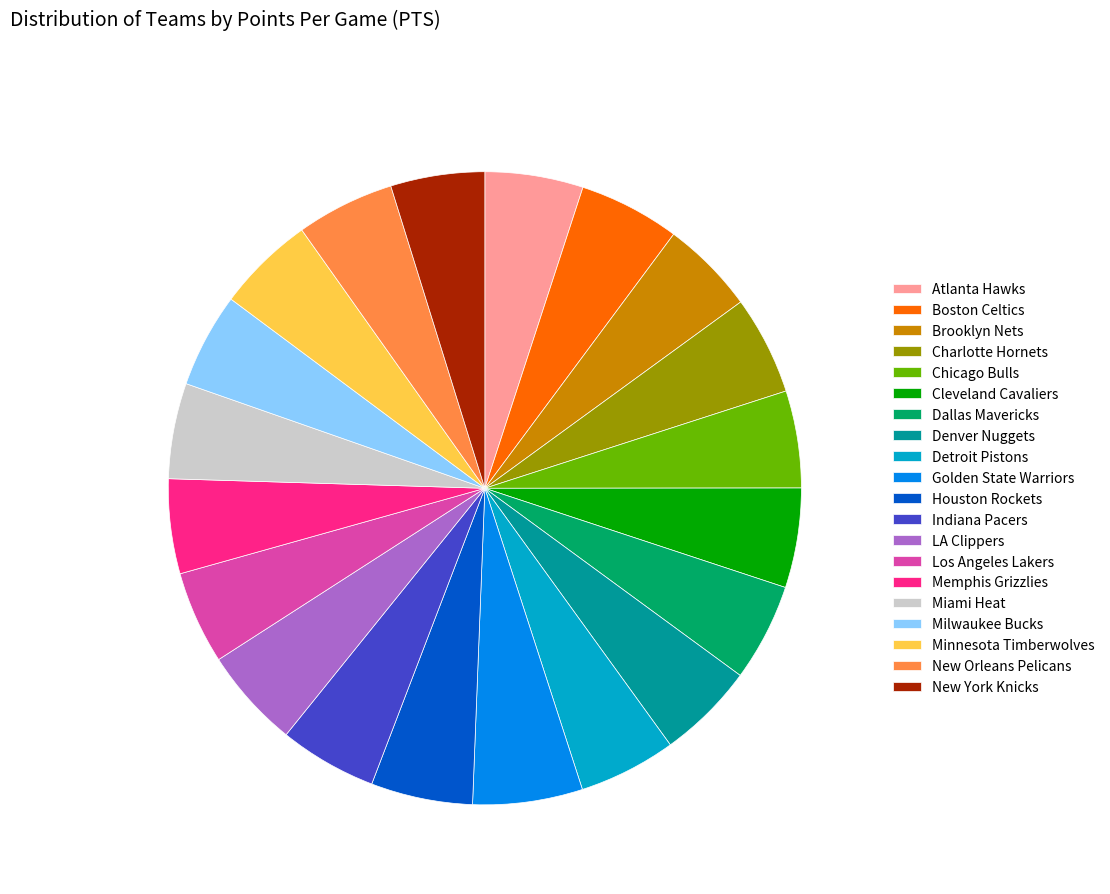

Combined, do New York Knicks and LA Clippers account for over 50%?

No